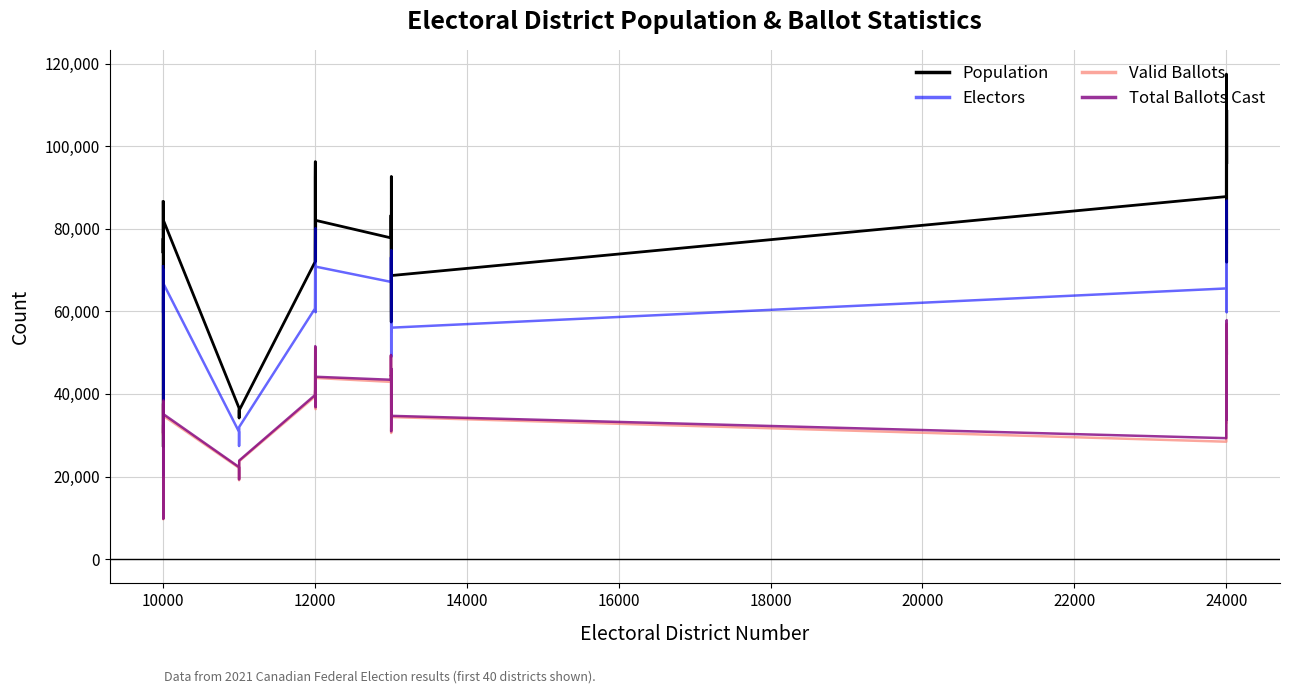

What are all the series names shown in the legend?

Population, Electors, Valid Ballots, Total Ballots Cast